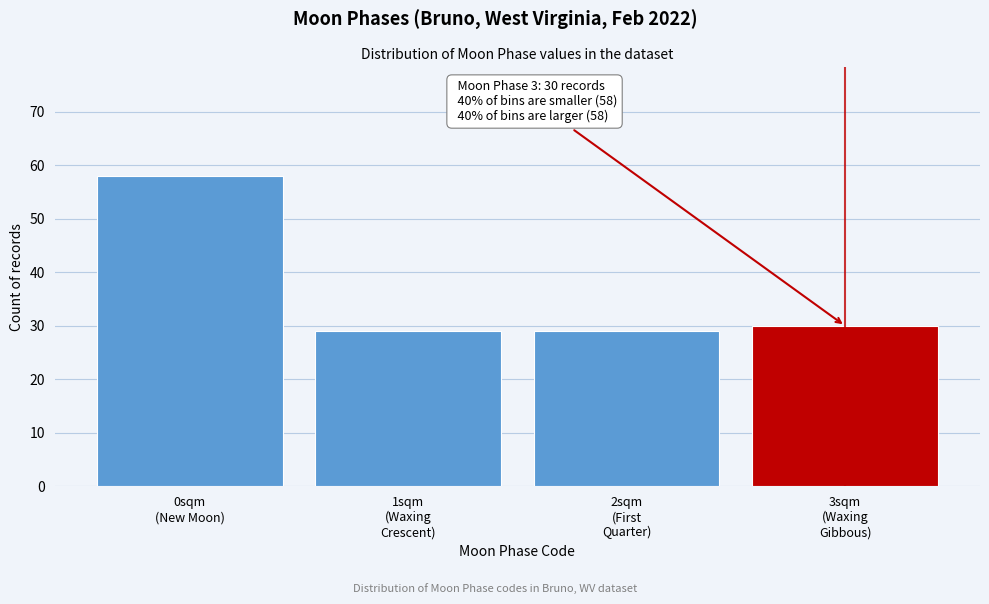

Reading left to right, transcribe all the data shown in this chart.

58	29	29	30